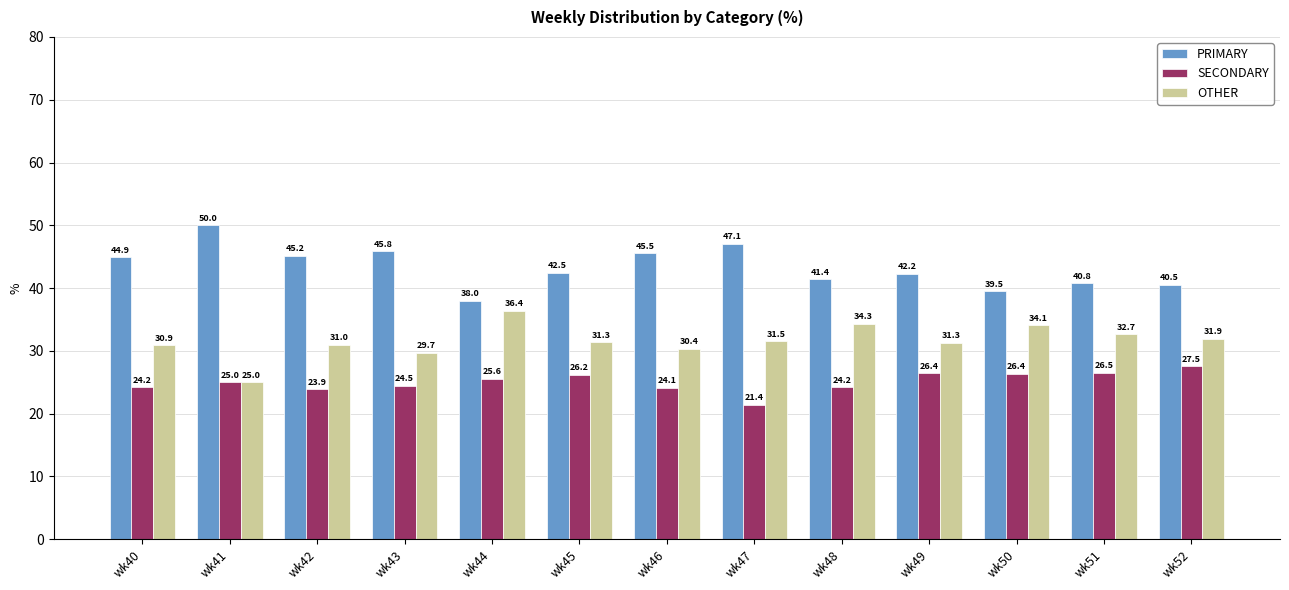

Which series has the widest spread of values?

PRIMARY